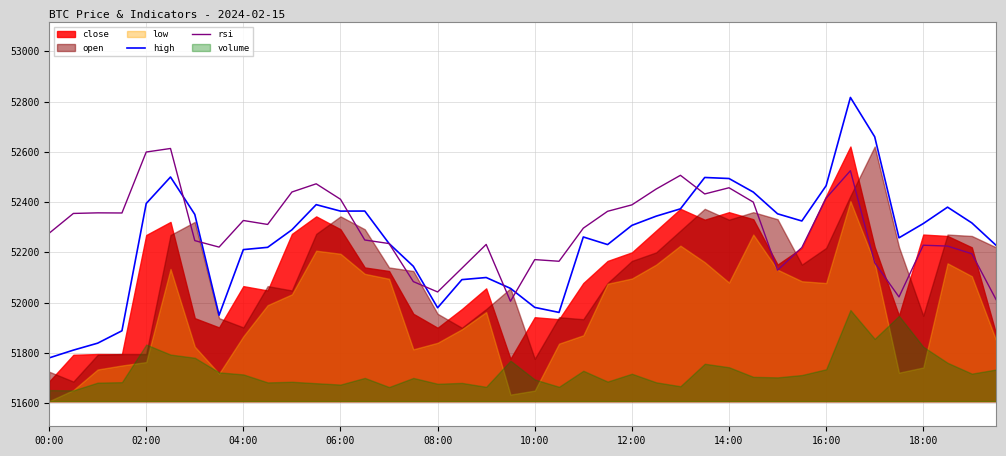

True or false: high has a value of 52394.6 at 02:00.

True